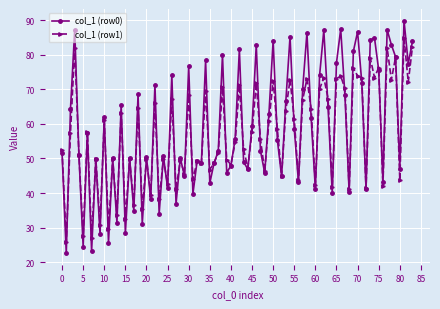

Which series has the widest spread of values?

col_1 (row0)